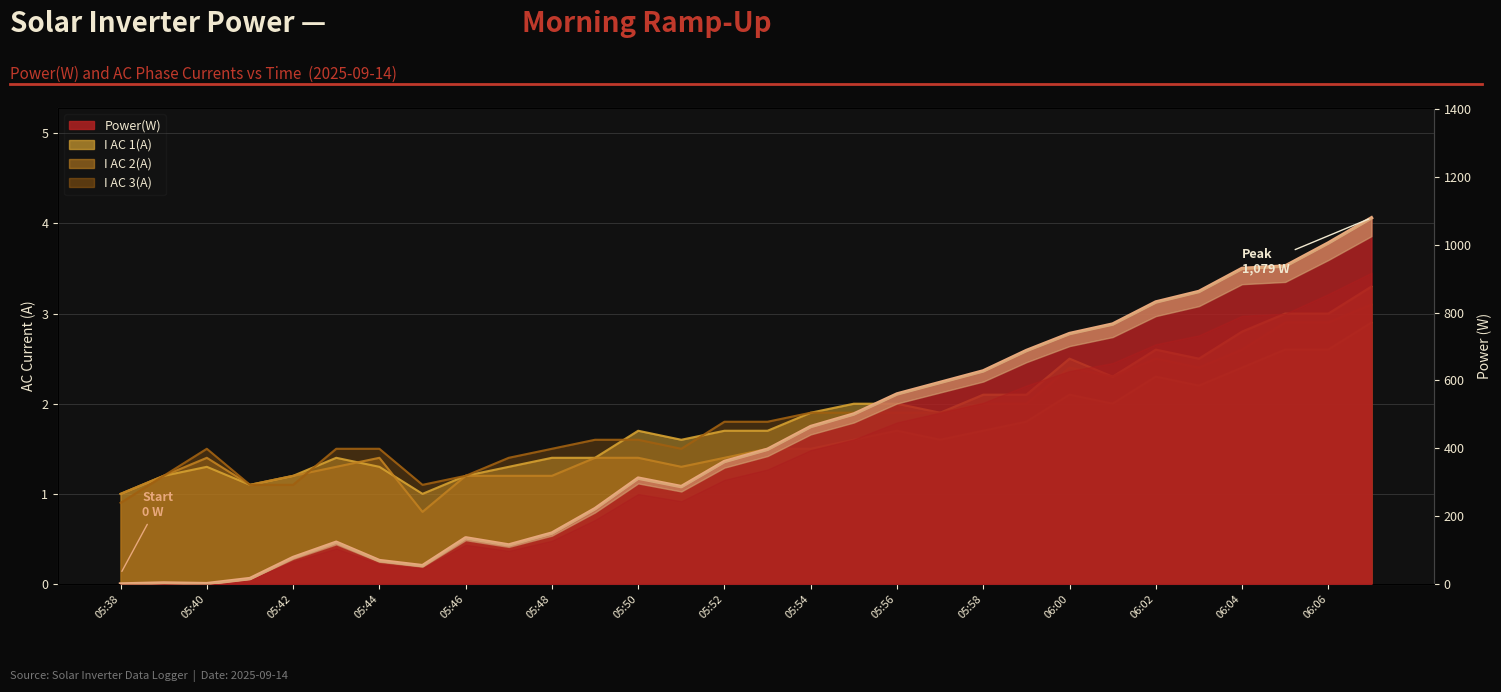

True or false: there are more than 2 points higher than both neighbors.

True